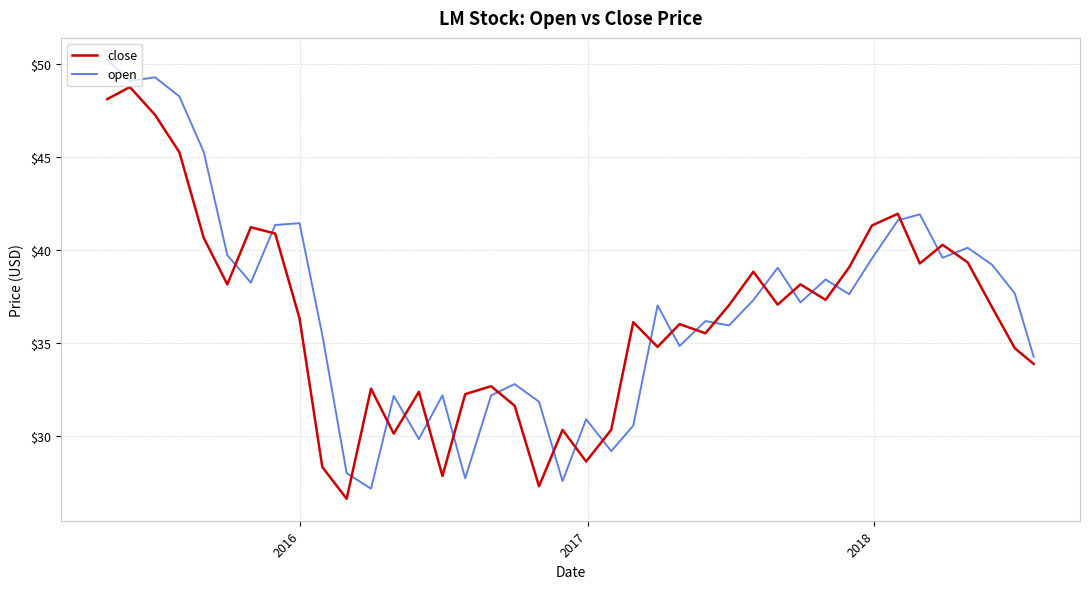

What is the difference between the maximum and minimum values in the open series?

23.0